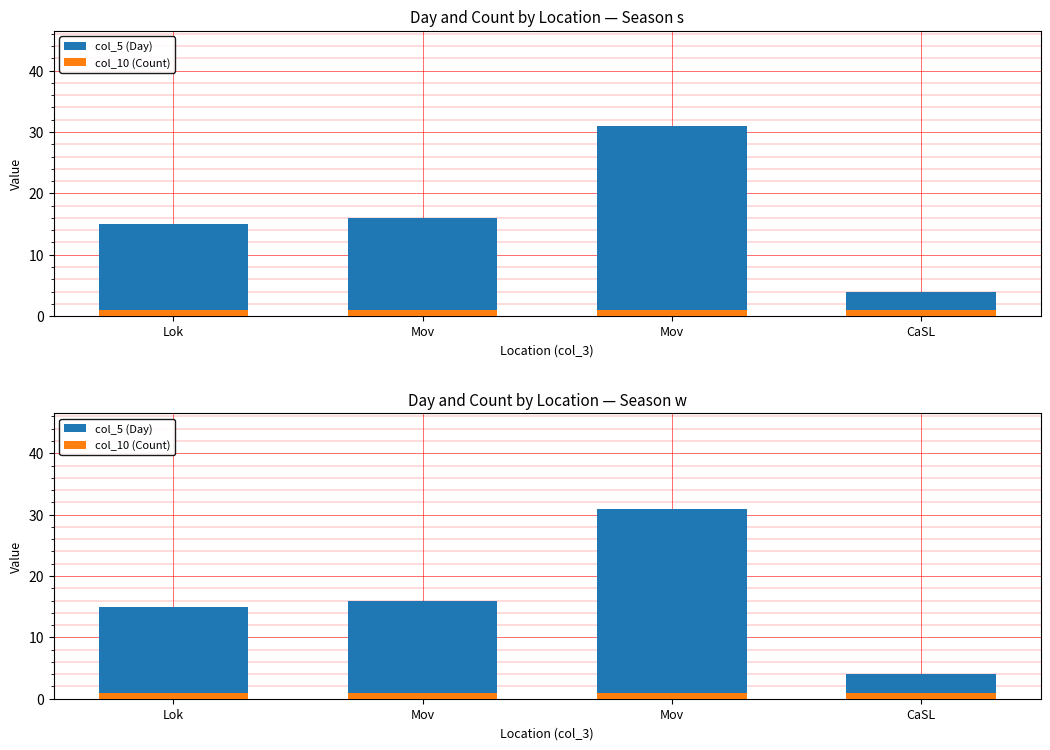

At which category is the sum across all series the highest?

Mov